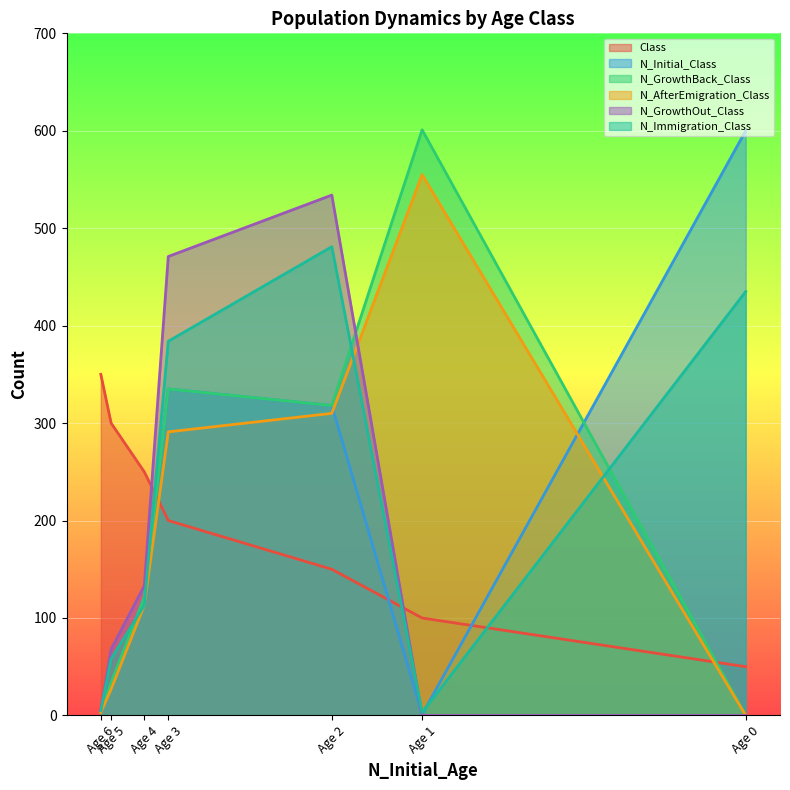

Where do N_Initial_Class and Class first cross each other?

Age 4 and Age 3